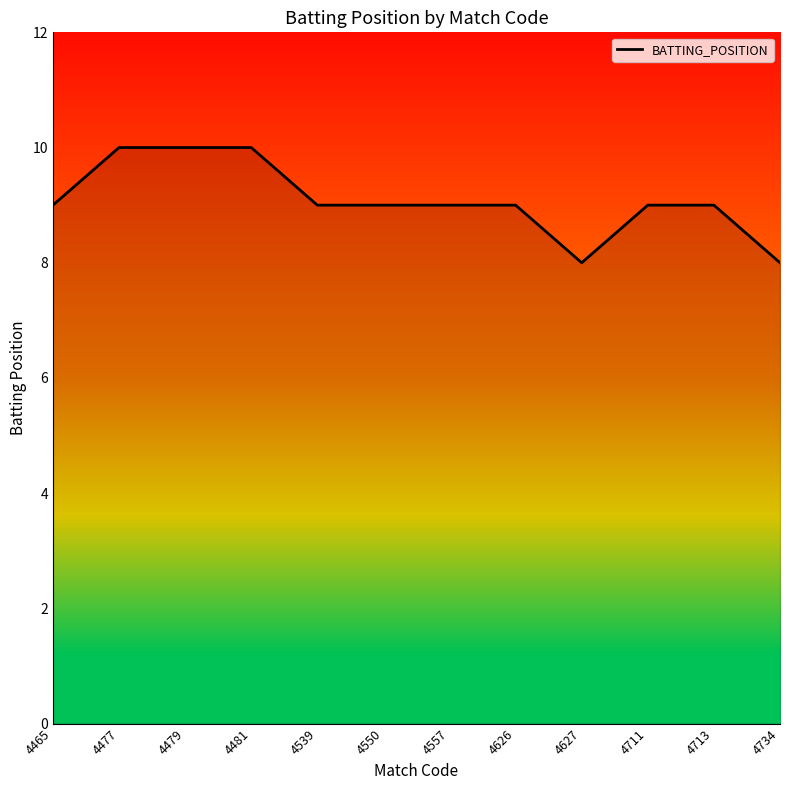

Approximately how many times larger is the value at 4479 compared to 4481?

1.0